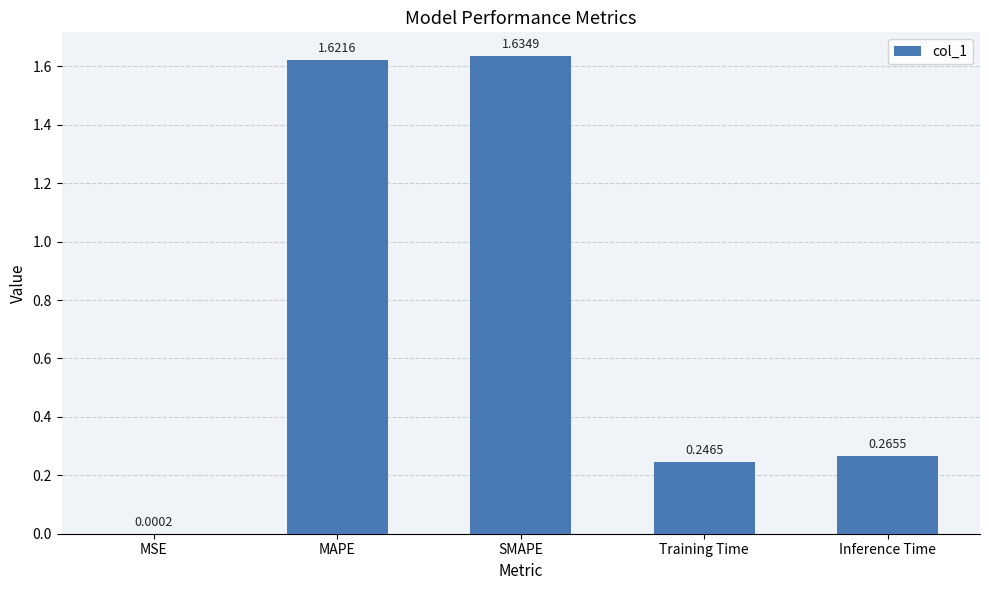

Which has a higher value, MAPE or MSE?

MAPE